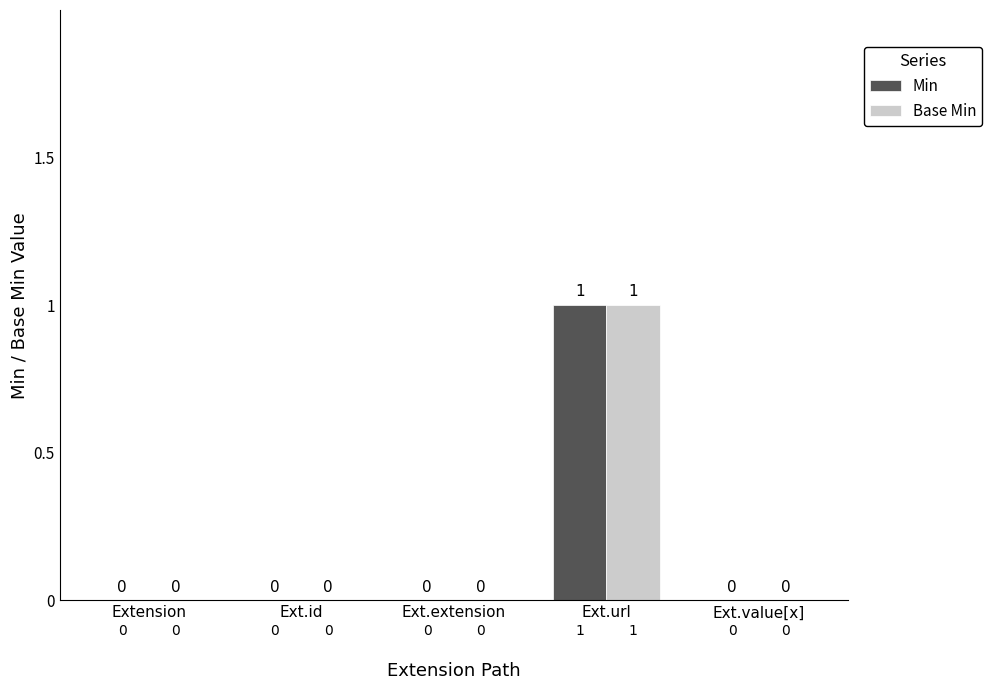

The value of Min at Ext.value[x] is 0. True or false?

True